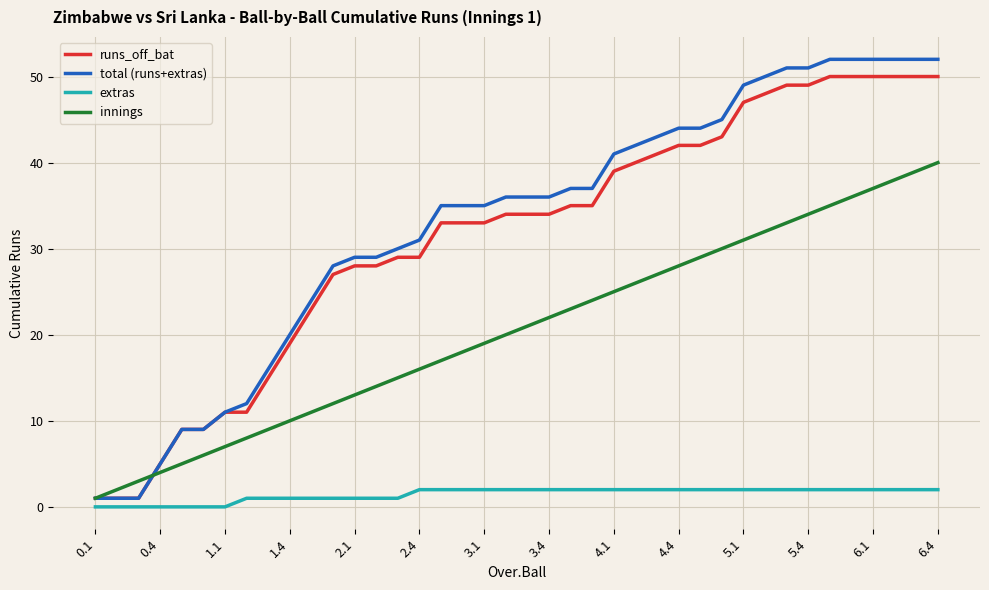

Which series has the largest range (max minus min)?

total (runs+extras)